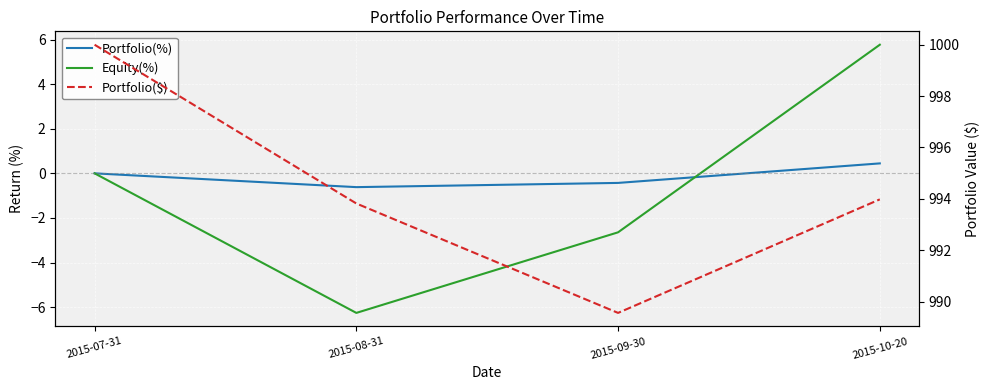

What is the difference between the maximum and minimum values in the Portfolio(%) series?

1.1